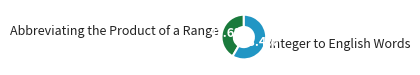

Does Integer to English Words account for over 50% of the chart?

Yes